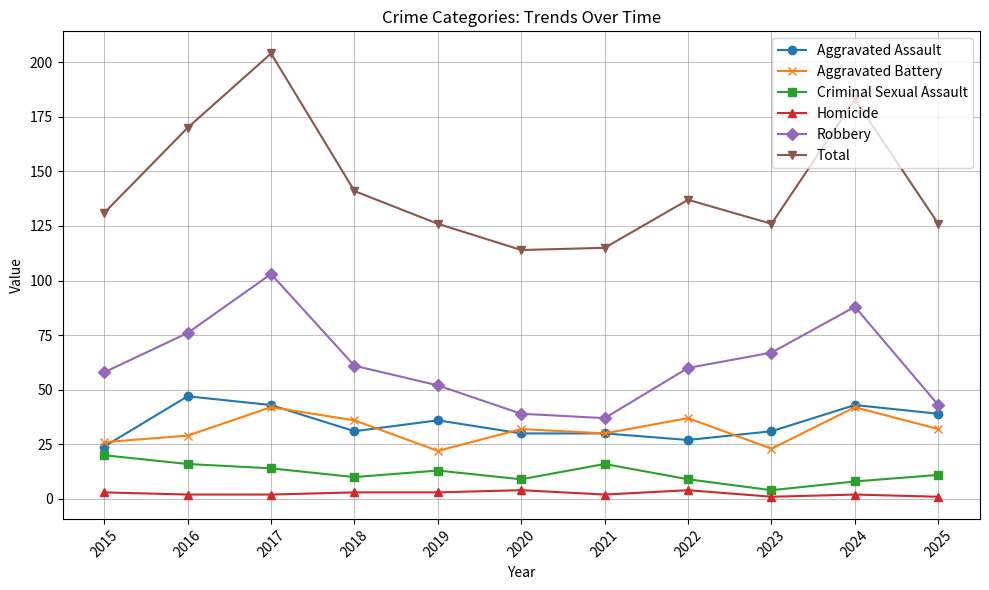

How many interior local peaks does the Robbery series have?

2